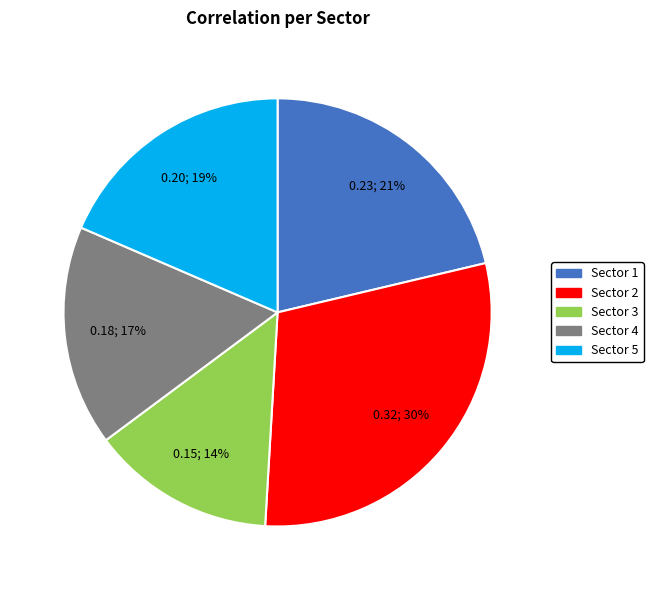

To the nearest percent, what is the difference between the largest and smallest slice percentages?

16%